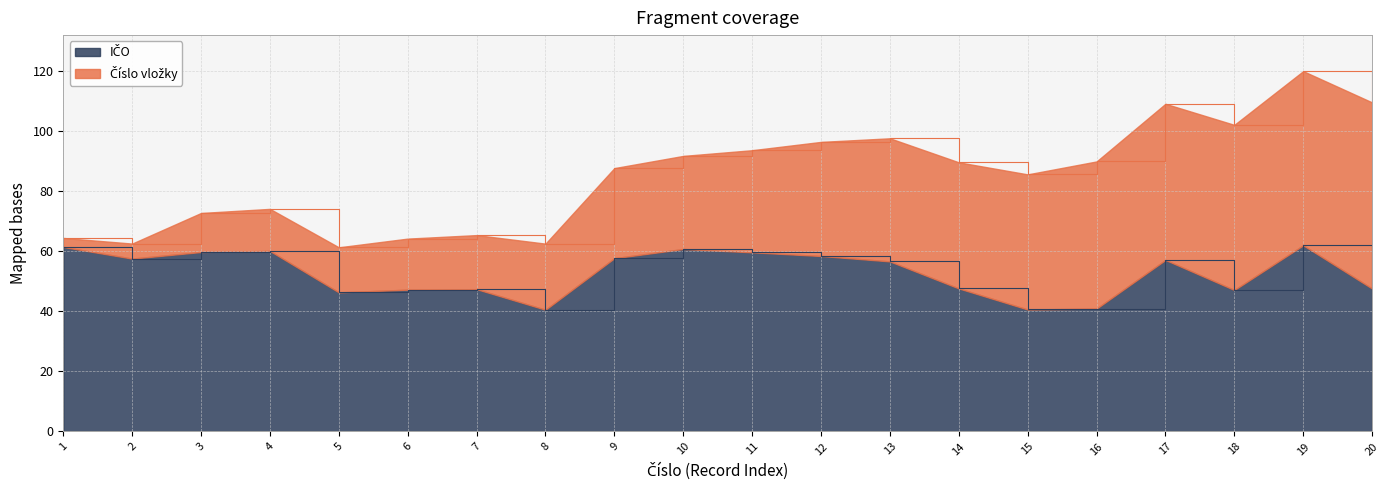

What is the total value across all series at 3?

72.8